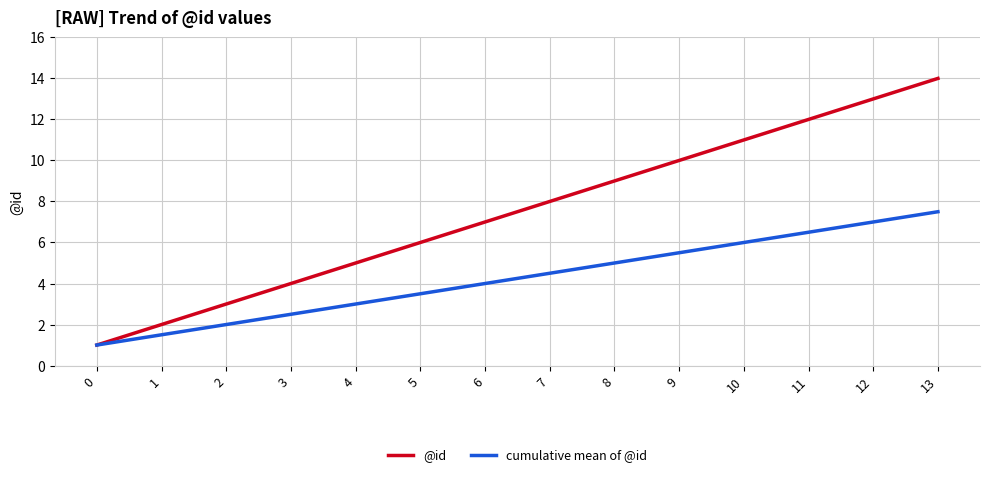

List the series in order of their overall mean, lowest first.

cumulative mean of @id, @id